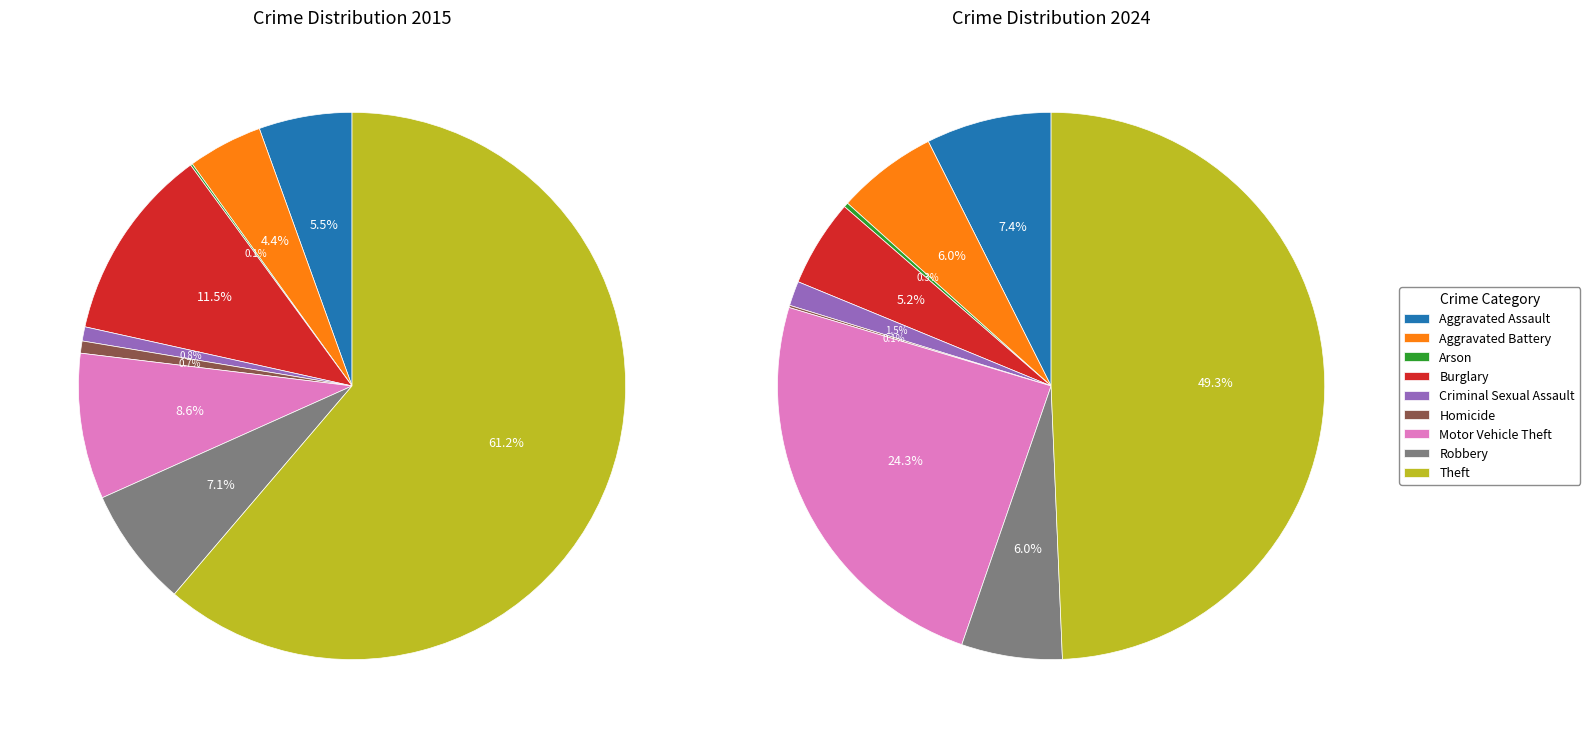

How much of the chart is everything except 8?

38.8%